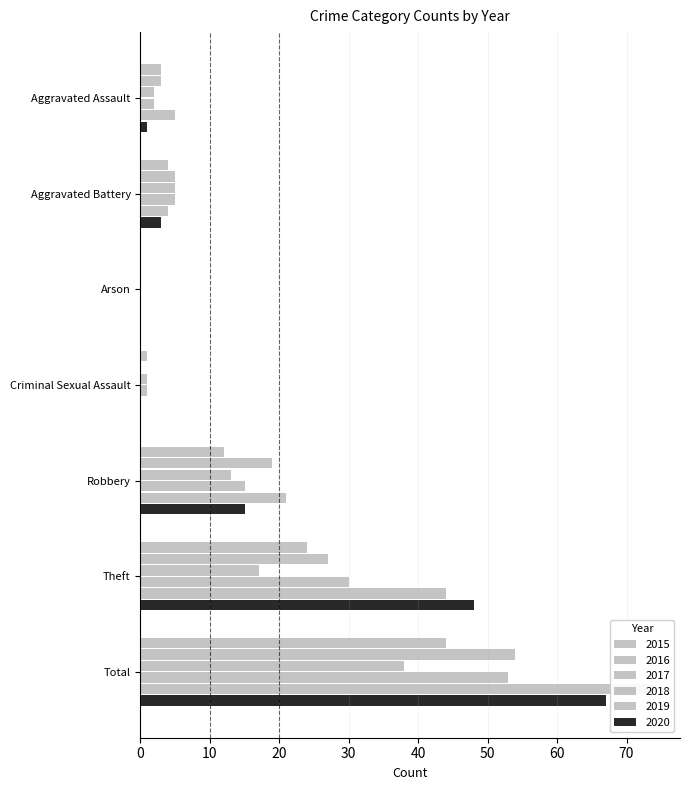

Which category has the highest value across all series?

Total